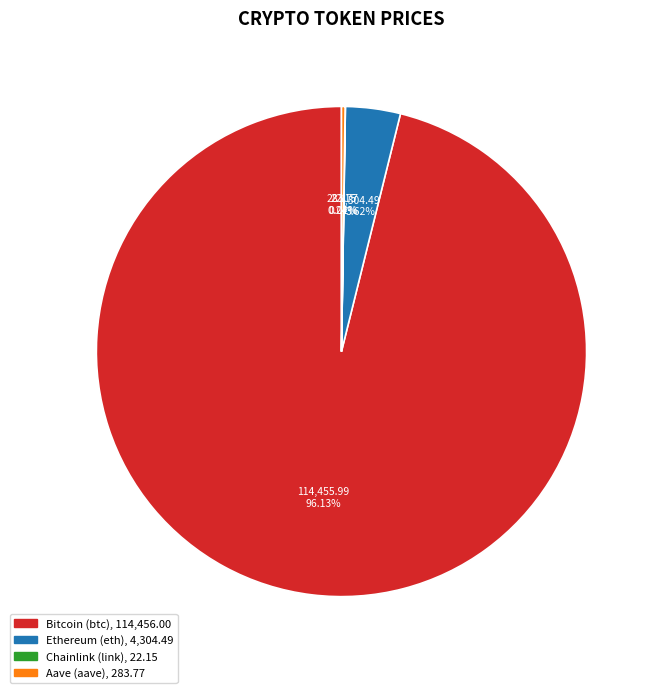

Which category has the biggest portion of the pie?

Bitcoin (btc)